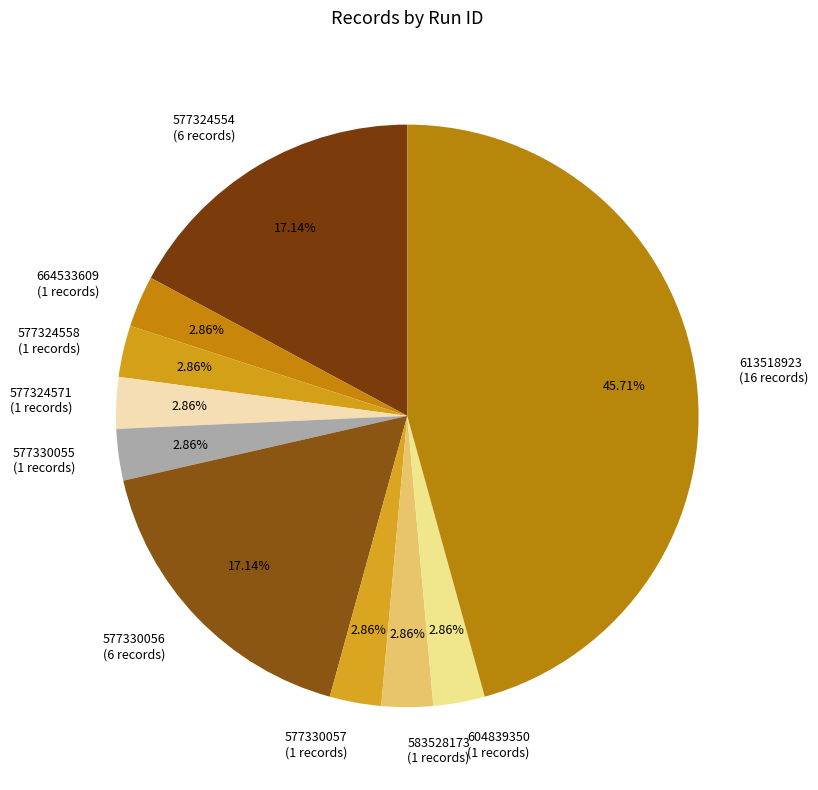

Is the sum of 577330055 (1 records) and 577330057 (1 records) greater than half?

No